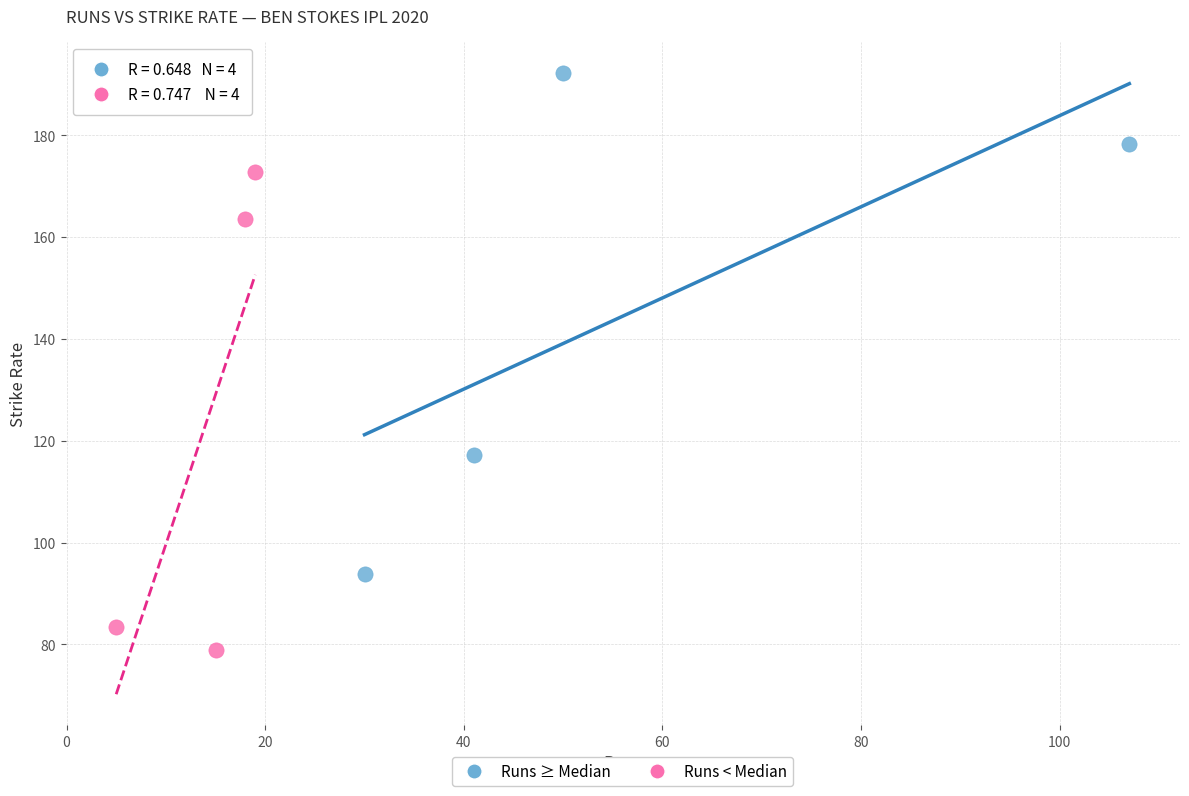

Which series has the largest Y range (max minus min)?

Runs ≥ Median